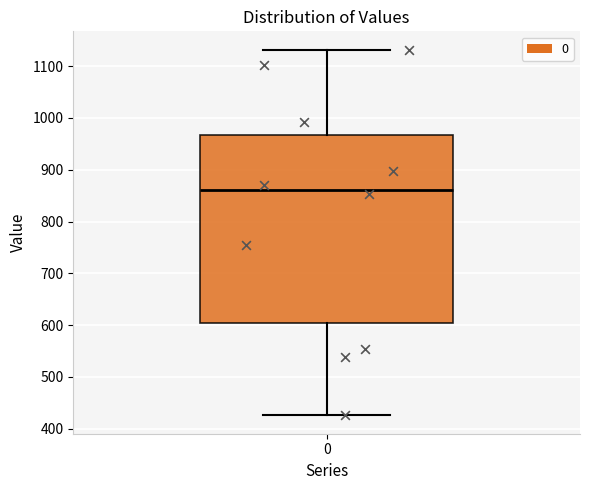

Where does the lower whisker of the box at x = 0 end on the y-axis? The values are not printed on the chart, so give them approximately, as read against the axis.

430